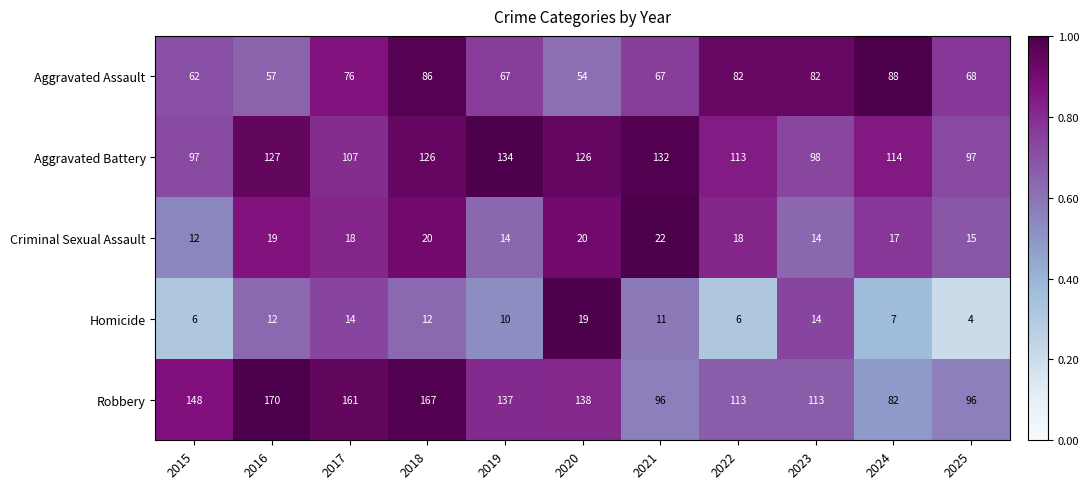

Is it true that Homicide equals 16 at 2021?

False